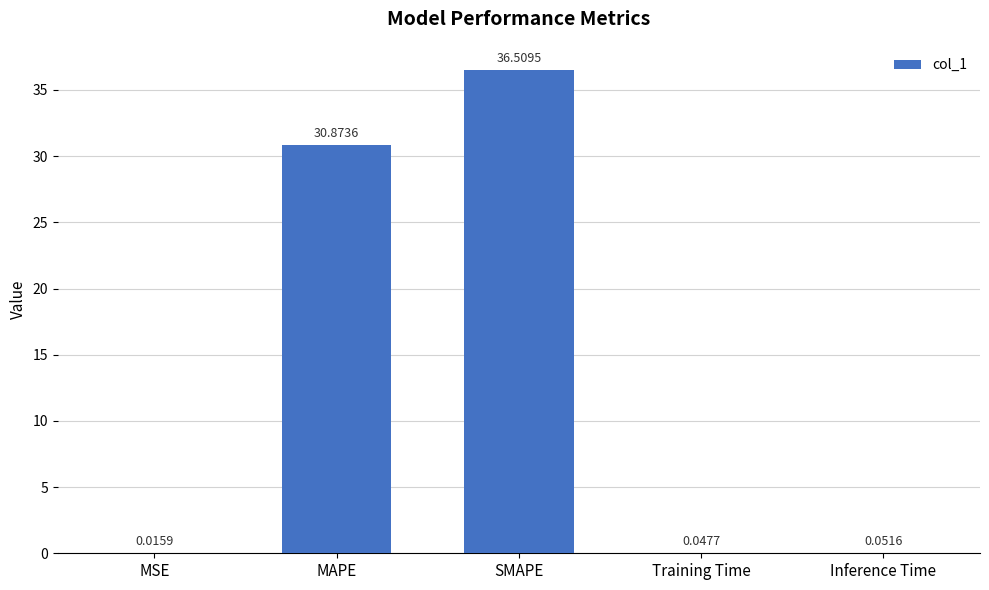

Which category has the highest value across all series?

SMAPE